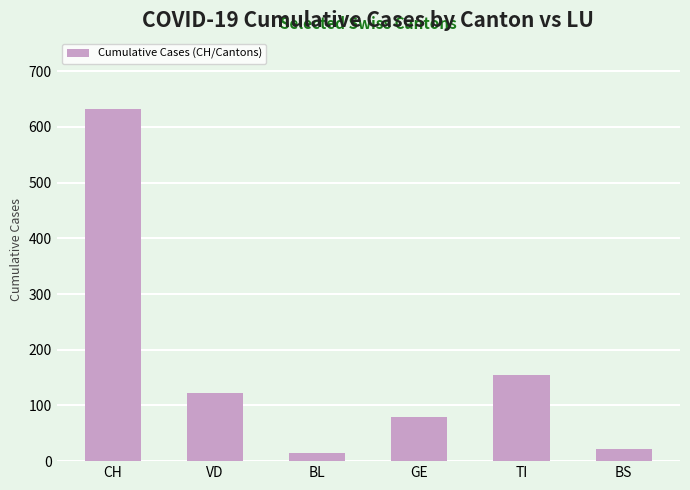

What is the label of the 4th bar from the left?

GE